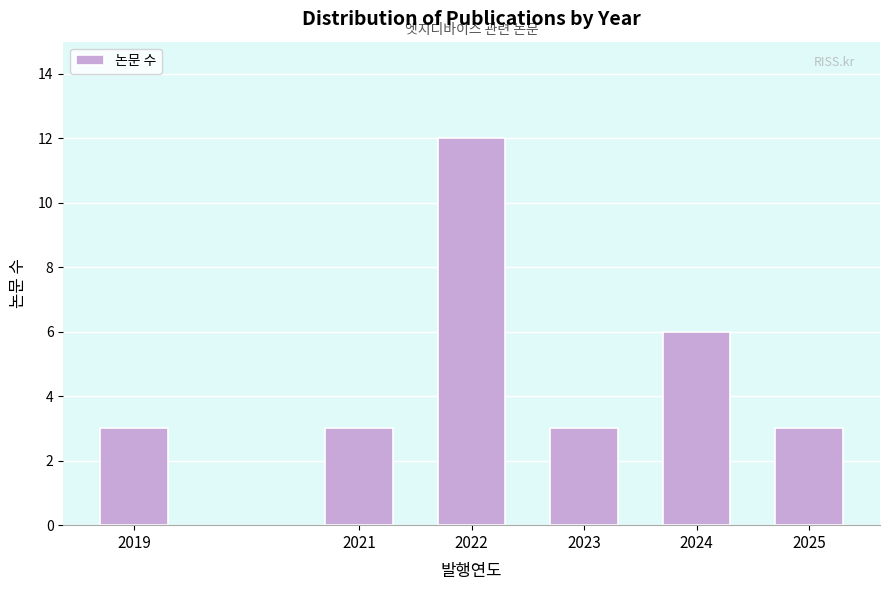

Reading left to right, transcribe all the data shown in this chart.

3	3	12	3	6	3